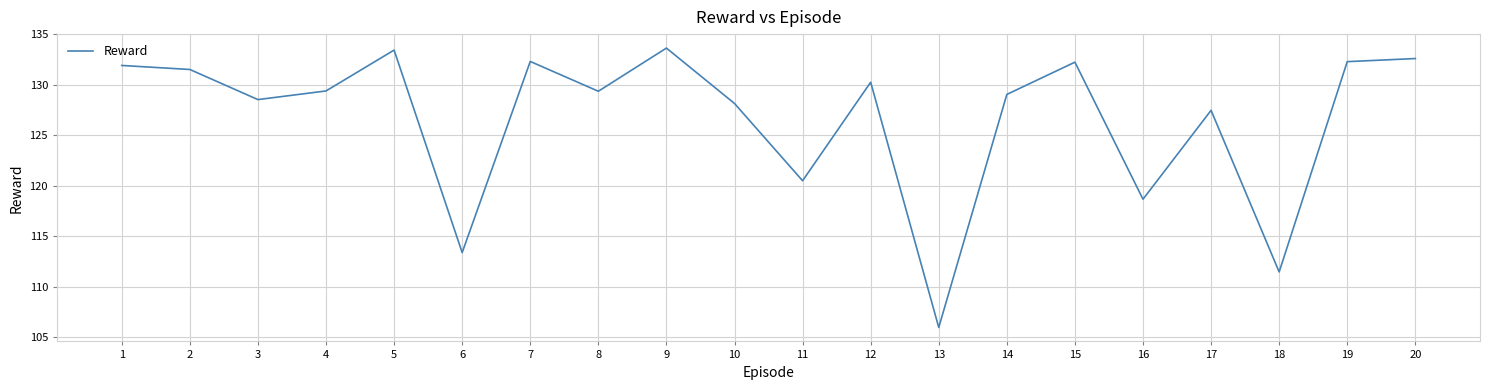

What is the smallest value displayed?

106.0